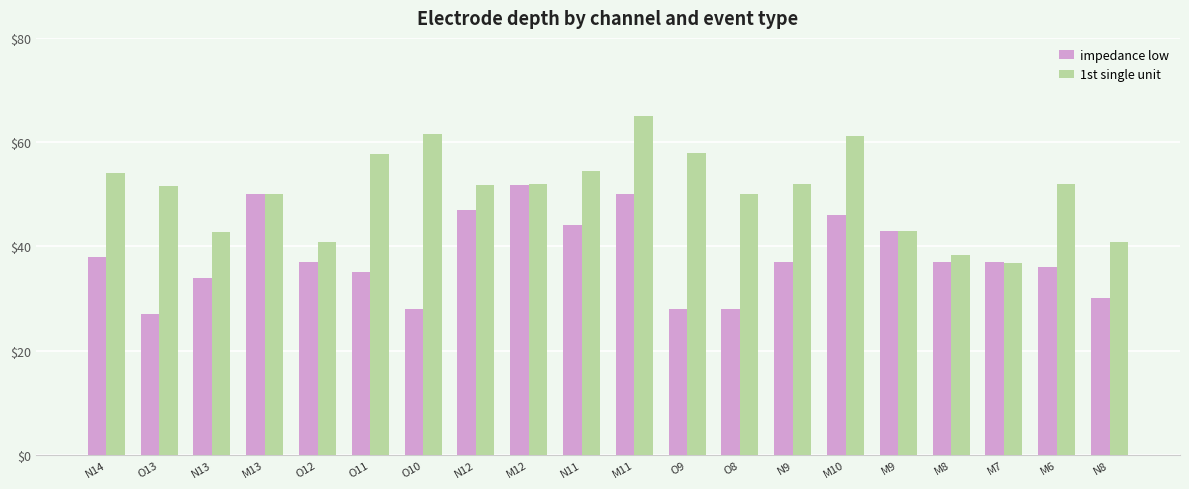

What are all the series names shown in the legend?

impedance low, 1st single unit